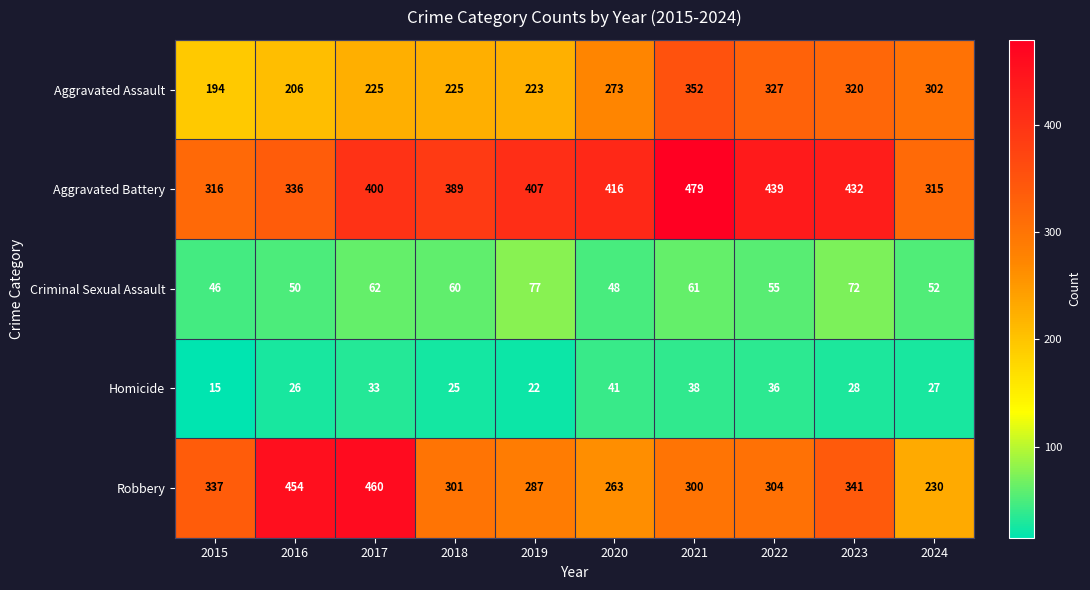

Between 2018 and 2019, which series saw the biggest shift?

Aggravated Battery